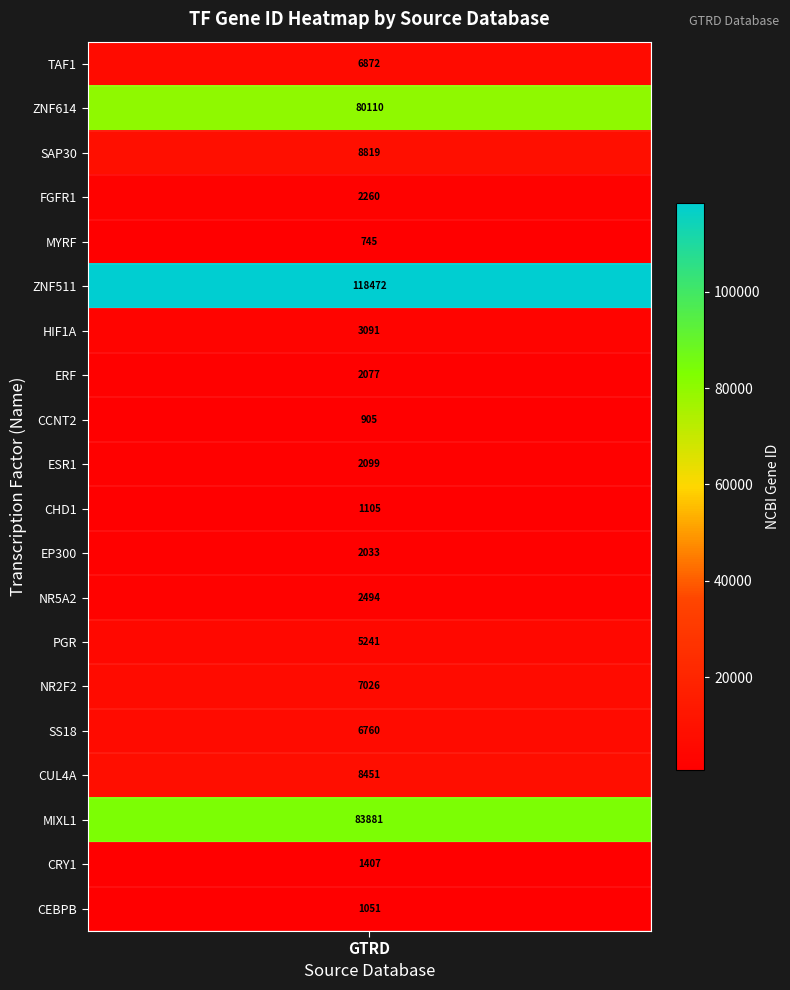

Approximately how many times larger is the value at TAF1 compared to ESR1?

3.3